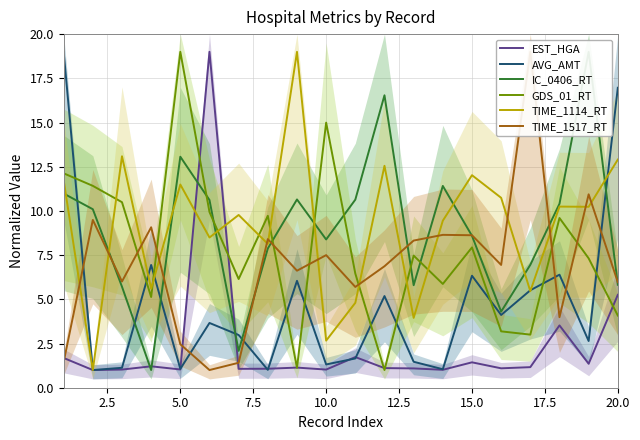

What is the difference between the maximum and minimum values in the EST_HGA series?

18.0